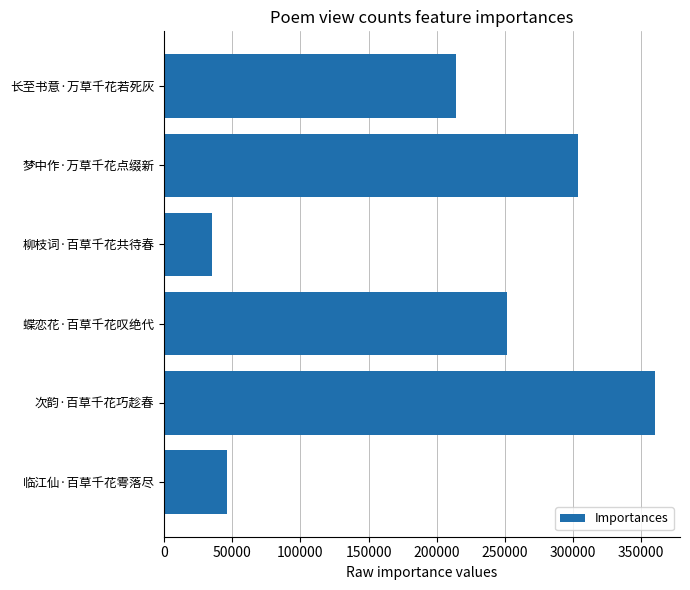

Reading top to bottom, transcribe all the data shown in this chart.

214479	304103	35137	251722	360641	45770